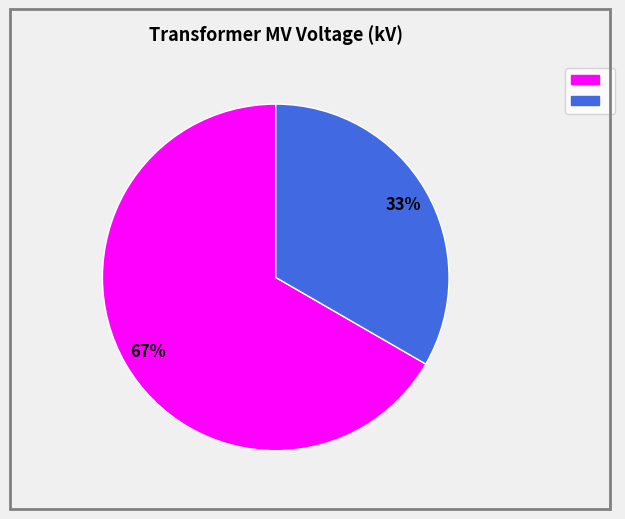

How many slices are in this pie chart?

2